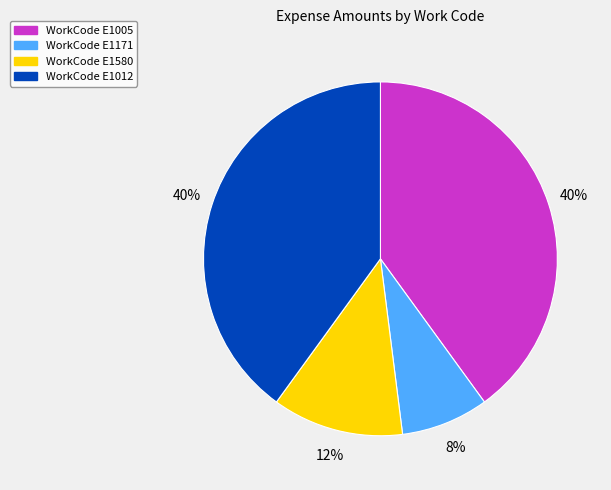

Which category has the smallest portion of the pie?

WorkCode E1171